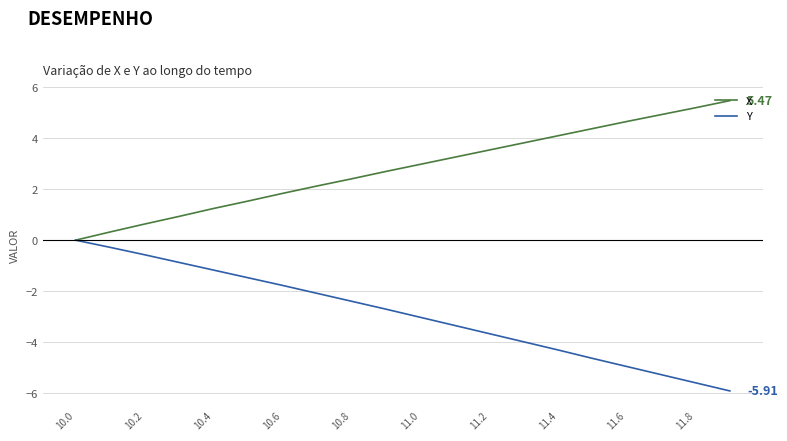

Which series has the largest total across all categories?

X